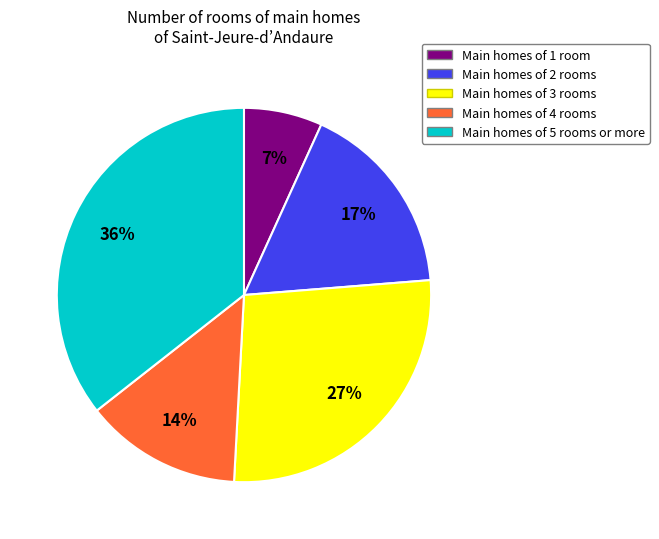

To the nearest percent, what is the difference between the Main homes of 2 rooms and Main homes of 1 room slice percentages?

10%